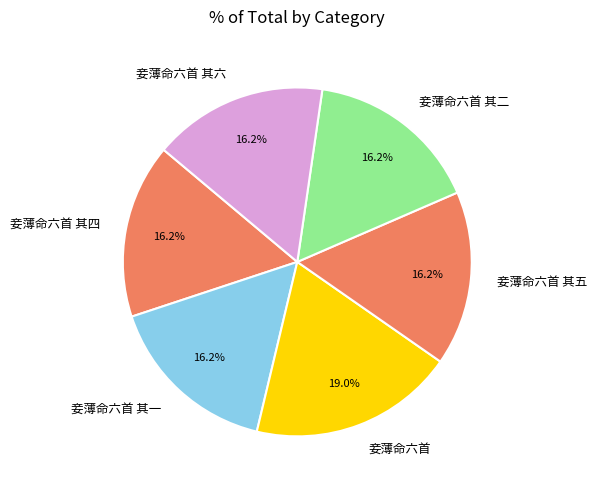

Is it true that 妾薄命六首 其五 is 16% of the pie?

True